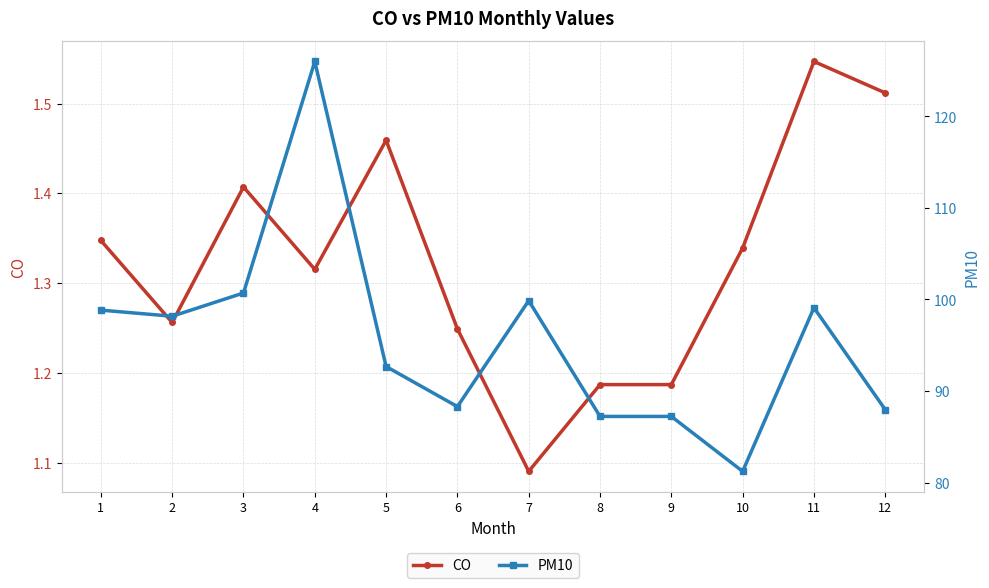

True or false: PM10 has a value of 23.4 at 9.

False